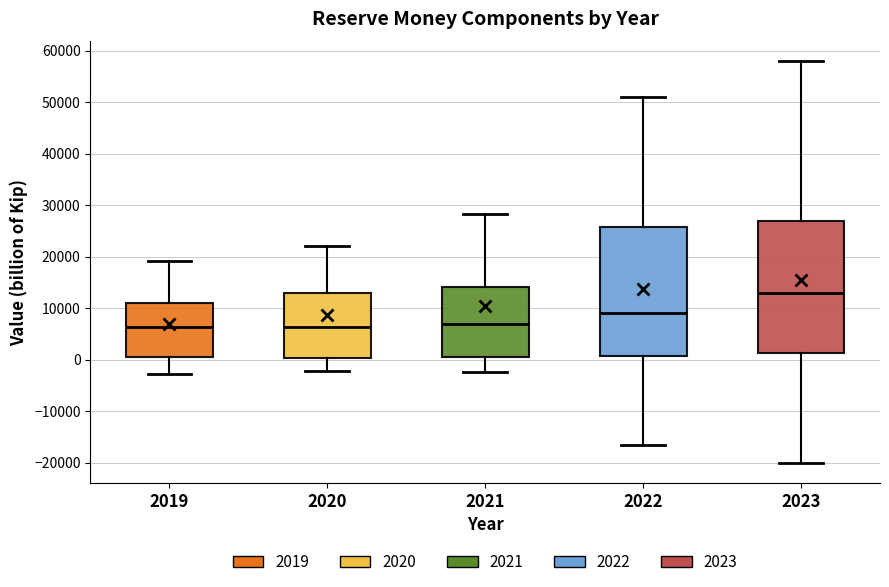

Reading left to right, transcribe this box plot: for each box, give where its median line is, the range the box spans, and where its two whiskers end, as read against the y-axis. The values are not printed on the chart, so give them approximately, as read against the axis.

2019: median 6000, box 1000 to 11000, whiskers -3000 to 19000
2020: median 6000, box 0 to 13000, whiskers -2000 to 22000
2021: median 7000, box 1000 to 14000, whiskers -2000 to 28000
2022: median 9000, box 1000 to 26000, whiskers -17000 to 51000
2023: median 13000, box 1000 to 27000, whiskers -20000 to 58000